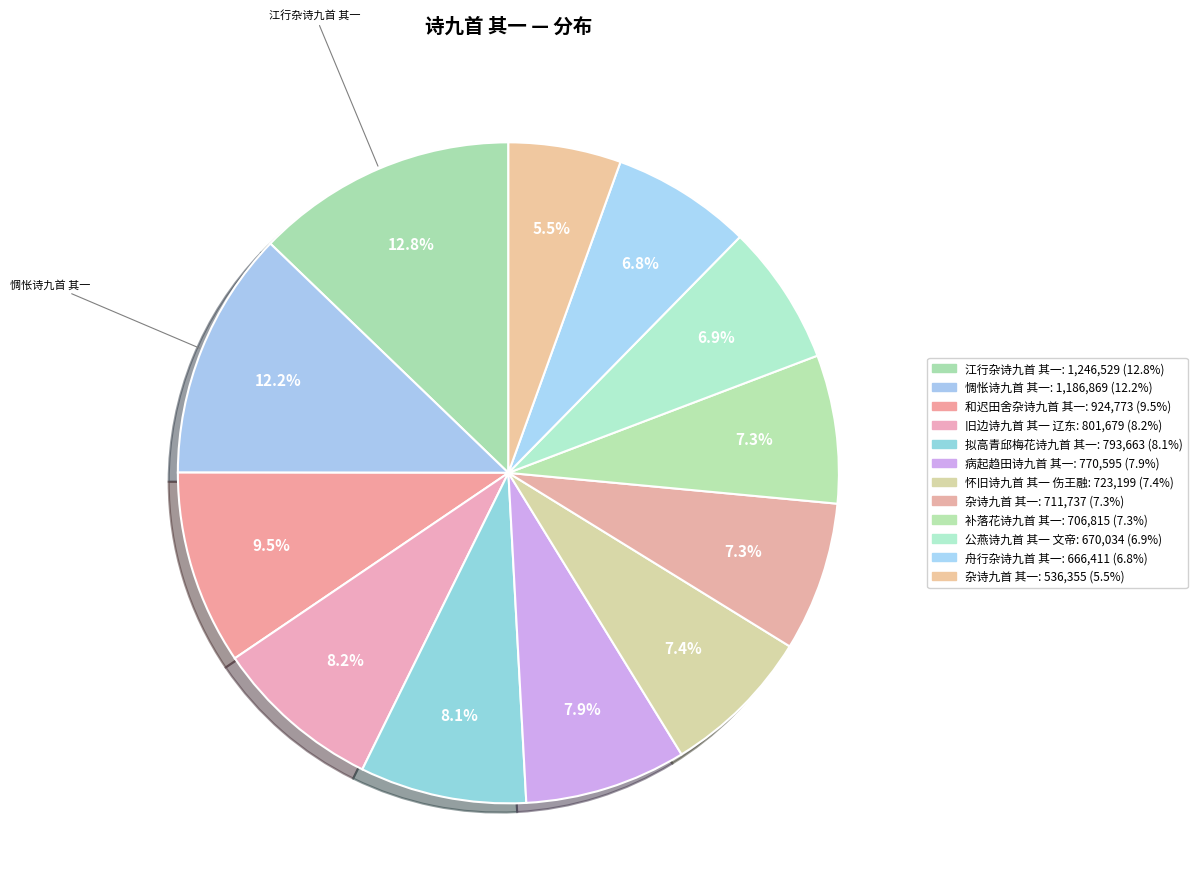

How many slices are in this pie chart?

12